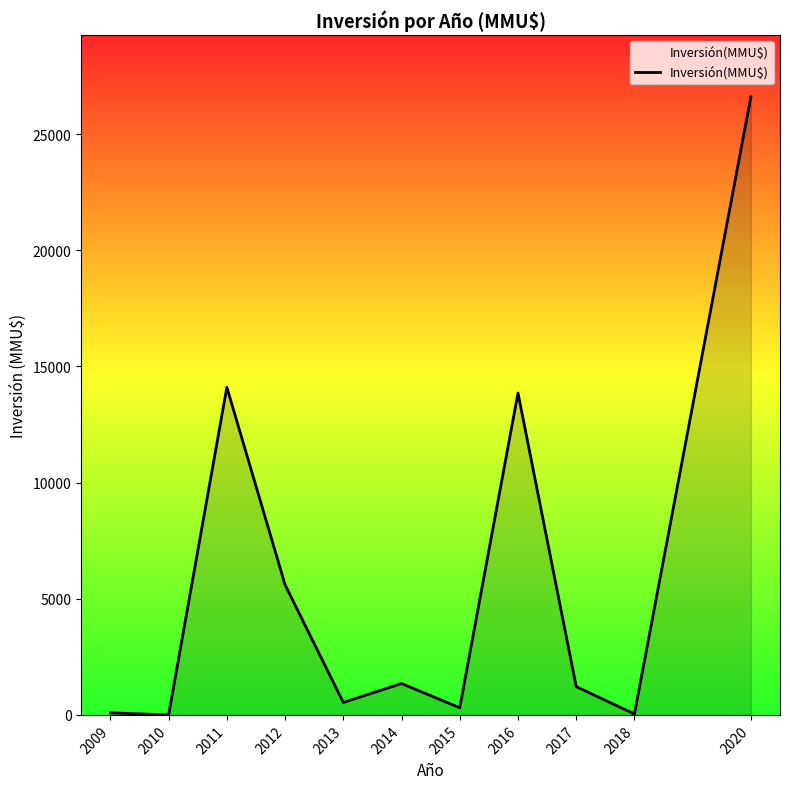

What is the greatest value displayed?

26600